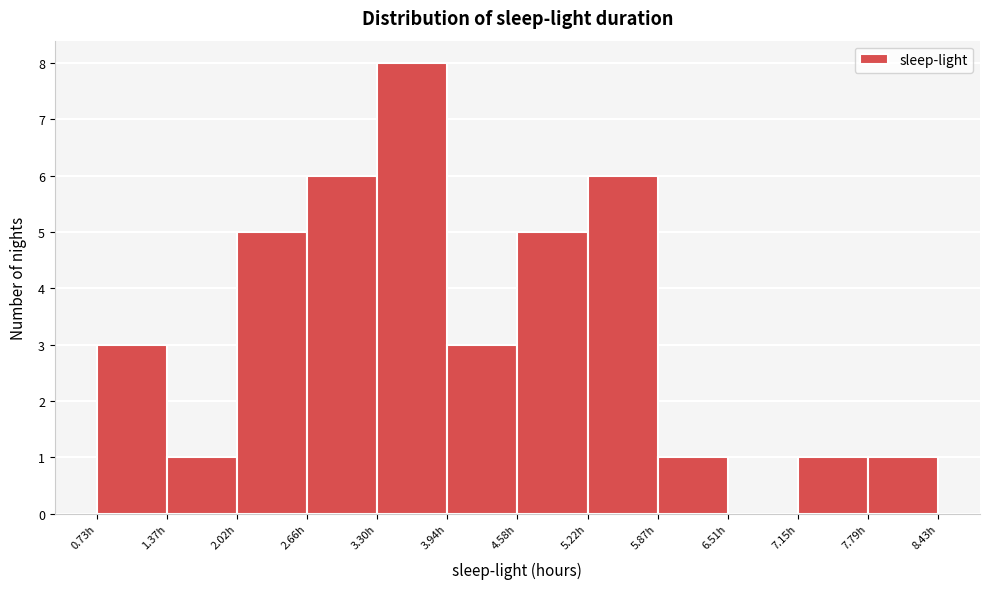

Reading left to right, transcribe this chart: for each bar, give the range it covers on the x-axis and its height. Neither the bar edges nor the heights are printed on the chart, so give them approximately, as read against the axes.

0.7 to 1.4: 3
1.4 to 2.0: 1
2.0 to 2.7: 5
2.7 to 3.3: 6
3.3 to 3.9: 8
3.9 to 4.6: 3
4.6 to 5.2: 5
5.2 to 5.9: 6
5.9 to 6.5: 1
6.5 to 7.1: 0
7.1 to 7.8: 1
7.8 to 8.4: 1